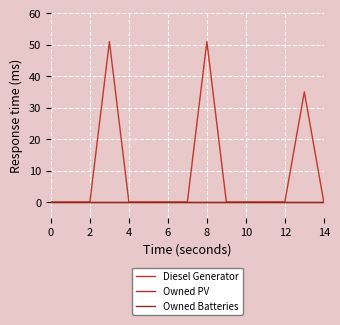

Does the chart have visible grid lines?

Yes